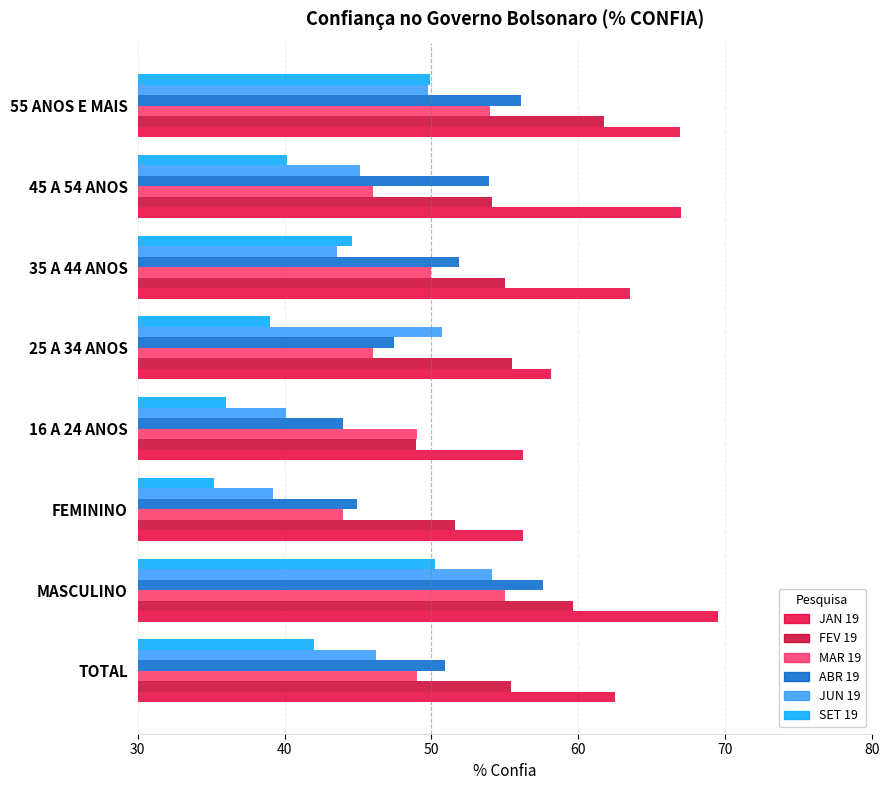

What is the difference between the maximum and second lowest values in the ABR 19 series?

12.6